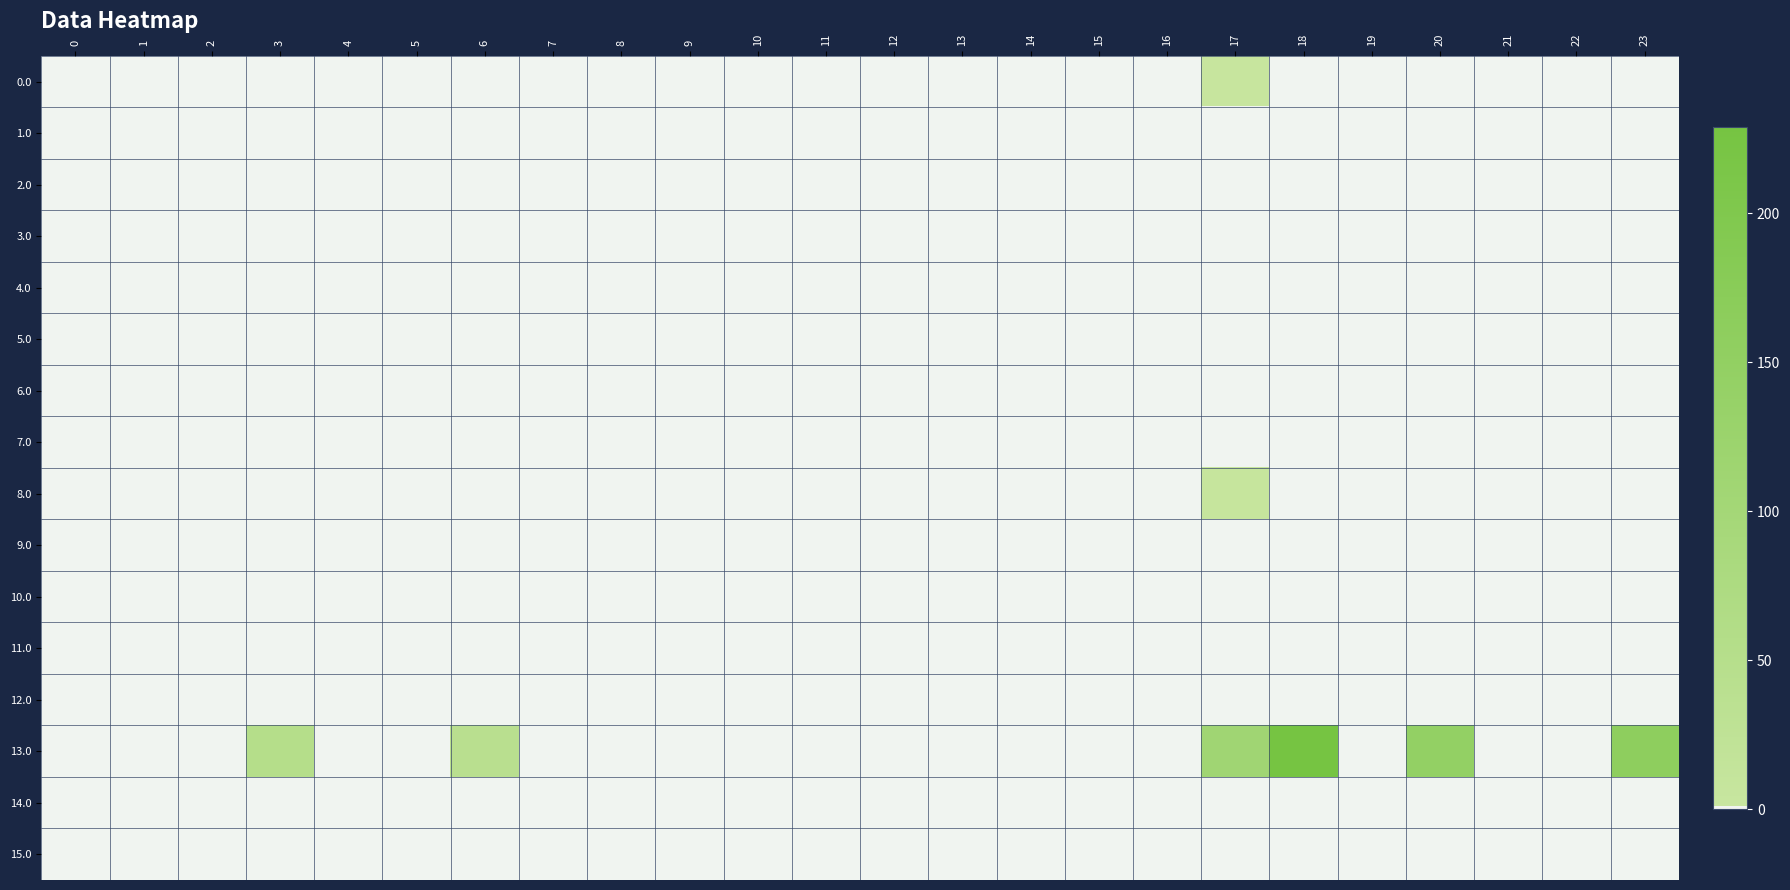

Reading left to right, extract all data points from this chart.

0.0: 0=0.0	1=0.0	2=0.0	3=0.0	4=0.0	5=0.0	6=0.0	7=0.0	8=0.0	9=0.0	10=0.0	11=0.0	12=0.0	13=0.0	14=0.0	15=0.0	16=0.0	17=2.7	18=0.0	19=0.0	20=0.0	21=0.0	22=0.0	23=0.0
1.0: 0=0.0	1=0.0	2=0.0	3=0.0	4=0.0	5=0.0	6=0.0	7=0.0	8=0.0	9=0.0	10=0.0	11=0.0	12=0.0	13=0.0	14=0.0	15=0.0	16=0.0	17=0.0	18=0.0	19=0.0	20=0.0	21=0.0	22=0.0	23=0.0
2.0: 0=0.0	1=0.0	2=0.0	3=0.0	4=0.0	5=0.0	6=0.0	7=0.0	8=0.0	9=0.0	10=0.0	11=0.0	12=0.0	13=0.0	14=0.0	15=0.0	16=0.0	17=0.0	18=0.0	19=0.0	20=0.0	21=0.0	22=0.0	23=0.0
3.0: 0=0.0	1=0.0	2=0.0	3=0.0	4=0.0	5=0.0	6=0.0	7=0.0	8=0.0	9=0.0	10=0.0	11=0.0	12=0.0	13=0.0	14=0.0	15=0.0	16=0.0	17=0.0	18=0.0	19=0.0	20=0.0	21=0.0	22=0.0	23=0.0
4.0: 0=0.0	1=0.0	2=0.0	3=0.0	4=0.0	5=0.0	6=0.0	7=0.0	8=0.0	9=0.0	10=0.0	11=0.0	12=0.0	13=0.0	14=0.0	15=0.0	16=0.0	17=0.0	18=0.0	19=0.0	20=0.0	21=0.0	22=0.0	23=0.0
5.0: 0=0.0	1=0.0	2=0.0	3=0.0	4=0.0	5=0.0	6=0.0	7=0.0	8=0.0	9=0.0	10=0.0	11=0.0	12=0.0	13=0.0	14=0.0	15=0.0	16=0.0	17=0.0	18=0.0	19=0.0	20=0.0	21=0.0	22=0.0	23=0.0
6.0: 0=0.0	1=0.0	2=0.0	3=0.0	4=0.0	5=0.0	6=0.0	7=0.0	8=0.0	9=0.0	10=0.0	11=0.0	12=0.0	13=0.0	14=0.0	15=0.0	16=0.0	17=0.0	18=0.0	19=0.0	20=0.0	21=0.0	22=0.0	23=0.0
7.0: 0=0.0	1=0.0	2=0.0	3=0.0	4=0.0	5=0.0	6=0.0	7=0.0	8=0.0	9=0.0	10=0.0	11=0.0	12=0.0	13=0.0	14=0.0	15=0.0	16=0.0	17=0.0	18=0.0	19=0.0	20=0.0	21=0.0	22=0.0	23=0.0
8.0: 0=0.0	1=0.0	2=0.0	3=0.4	4=0.0	5=0.0	6=0.0	7=0.0	8=0.0	9=0.0	10=0.0	11=0.0	12=0.0	13=0.0	14=0.0	15=0.0	16=0.0	17=6.2	18=0.0	19=0.0	20=0.0	21=0.0	22=0.0	23=0.0
9.0: 0=0.0	1=0.0	2=0.0	3=0.0	4=0.0	5=0.0	6=0.0	7=0.0	8=0.0	9=0.0	10=0.0	11=0.0	12=0.0	13=0.0	14=0.0	15=0.0	16=0.0	17=0.0	18=0.0	19=0.0	20=0.0	21=0.0	22=0.0	23=0.0
10.0: 0=0.0	1=0.0	2=0.0	3=0.0	4=0.0	5=0.0	6=0.0	7=0.0	8=0.0	9=0.0	10=0.0	11=0.0	12=0.0	13=0.0	14=0.0	15=0.0	16=0.0	17=0.0	18=0.0	19=0.0	20=0.0	21=0.0	22=0.0	23=0.0
11.0: 0=0.0	1=0.0	2=0.0	3=0.0	4=0.0	5=0.0	6=0.0	7=0.0	8=0.0	9=0.0	10=0.0	11=0.0	12=0.0	13=0.0	14=0.0	15=0.0	16=0.0	17=0.0	18=0.0	19=0.0	20=0.0	21=0.0	22=0.0	23=0.0
12.0: 0=0.0	1=0.0	2=0.0	3=0.0	4=0.0	5=0.0	6=0.0	7=0.0	8=0.0	9=0.0	10=0.0	11=0.0	12=0.0	13=0.0	14=0.0	15=0.0	16=0.0	17=0.0	18=0.0	19=0.0	20=0.0	21=0.0	22=0.0	23=0.0
13.0: 0=0.0	1=0.0	2=0.0	3=53.4	4=0.0	5=0.0	6=41.7	7=0.0	8=0.0	9=0.0	10=0.0	11=0.0	12=0.0	13=0.0	14=0.0	15=0.0	16=0.0	17=109.8	18=229.1	19=0.0	20=145.2	21=0.0	22=0.0	23=160.3
14.0: 0=0.0	1=0.0	2=0.0	3=0.0	4=0.0	5=0.0	6=0.0	7=0.0	8=0.0	9=0.0	10=0.0	11=0.0	12=0.0	13=0.0	14=0.0	15=0.0	16=0.0	17=0.0	18=0.0	19=0.0	20=0.0	21=0.0	22=0.0	23=0.0
15.0: 0=0.0	1=0.0	2=0.0	3=0.0	4=0.0	5=0.0	6=0.0	7=0.0	8=0.0	9=0.0	10=0.0	11=0.0	12=0.0	13=0.0	14=0.0	15=0.0	16=0.0	17=0.0	18=0.0	19=0.0	20=0.0	21=0.0	22=0.0	23=0.0